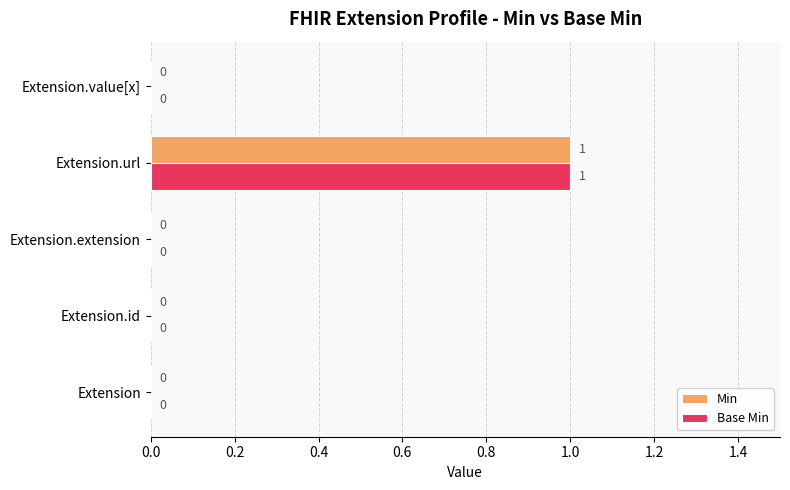

True or false: Min has a value of 1 at Extension.url.

True